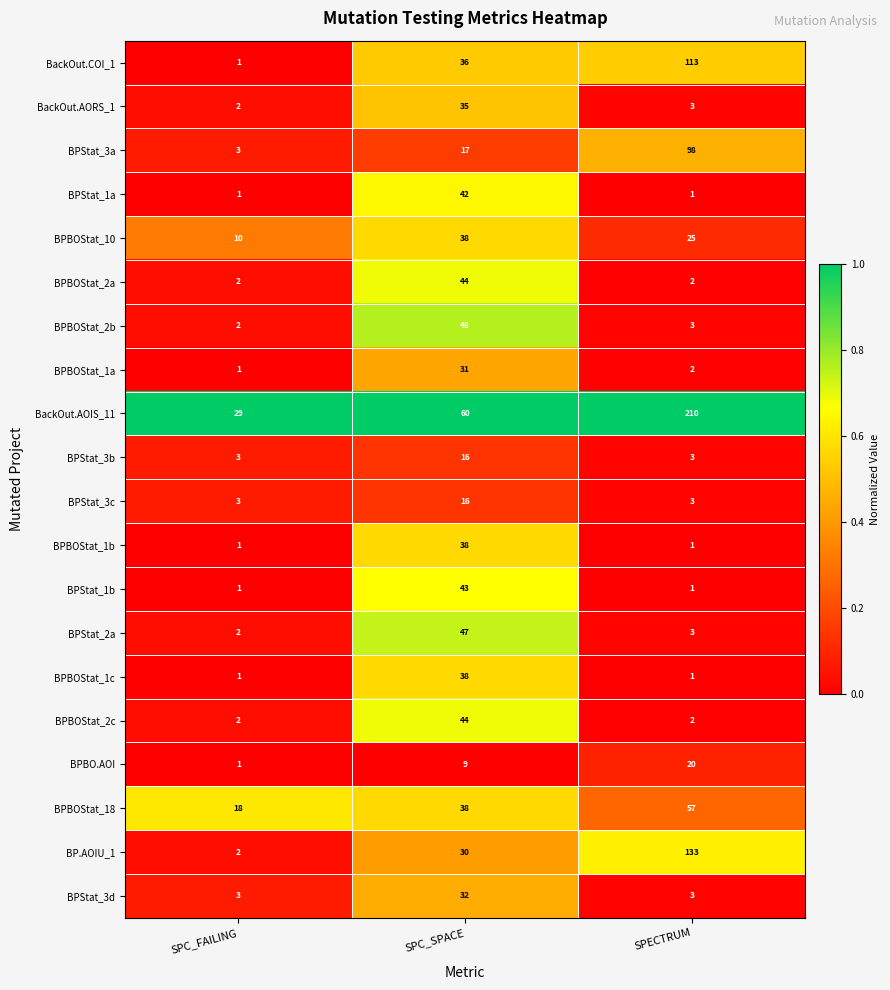

Which series changed the most between SPC_FAILING and SPC_SPACE?

BPBOStat_2b